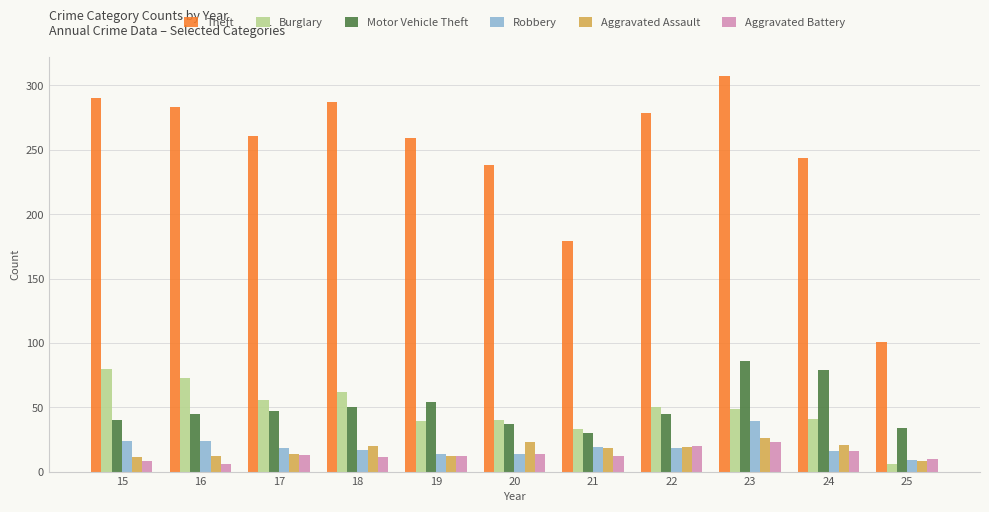

What is the total value across all series at 20?

366